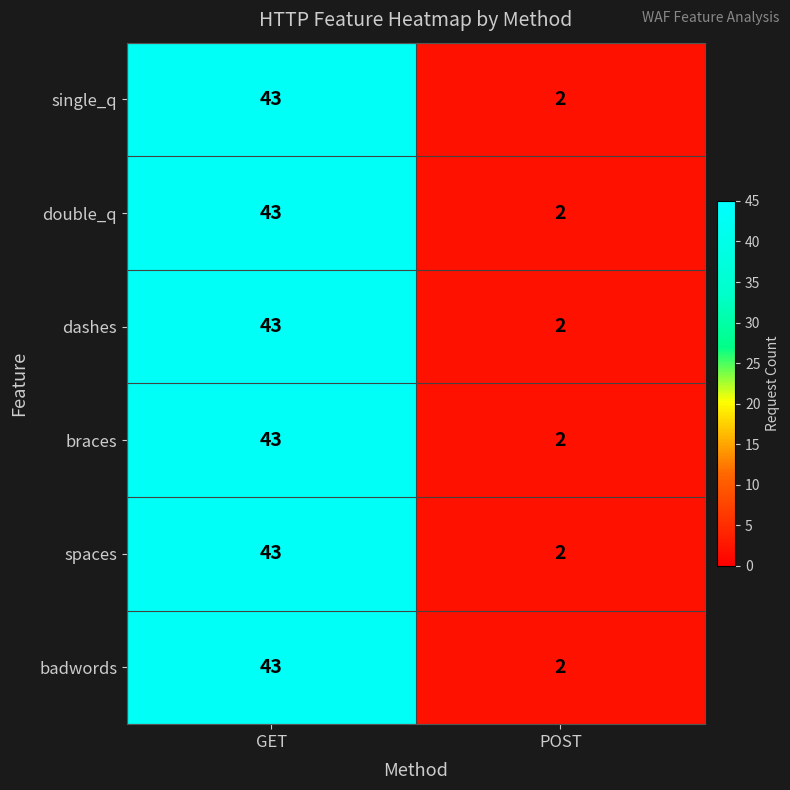

How many distinct data groups are displayed?

6